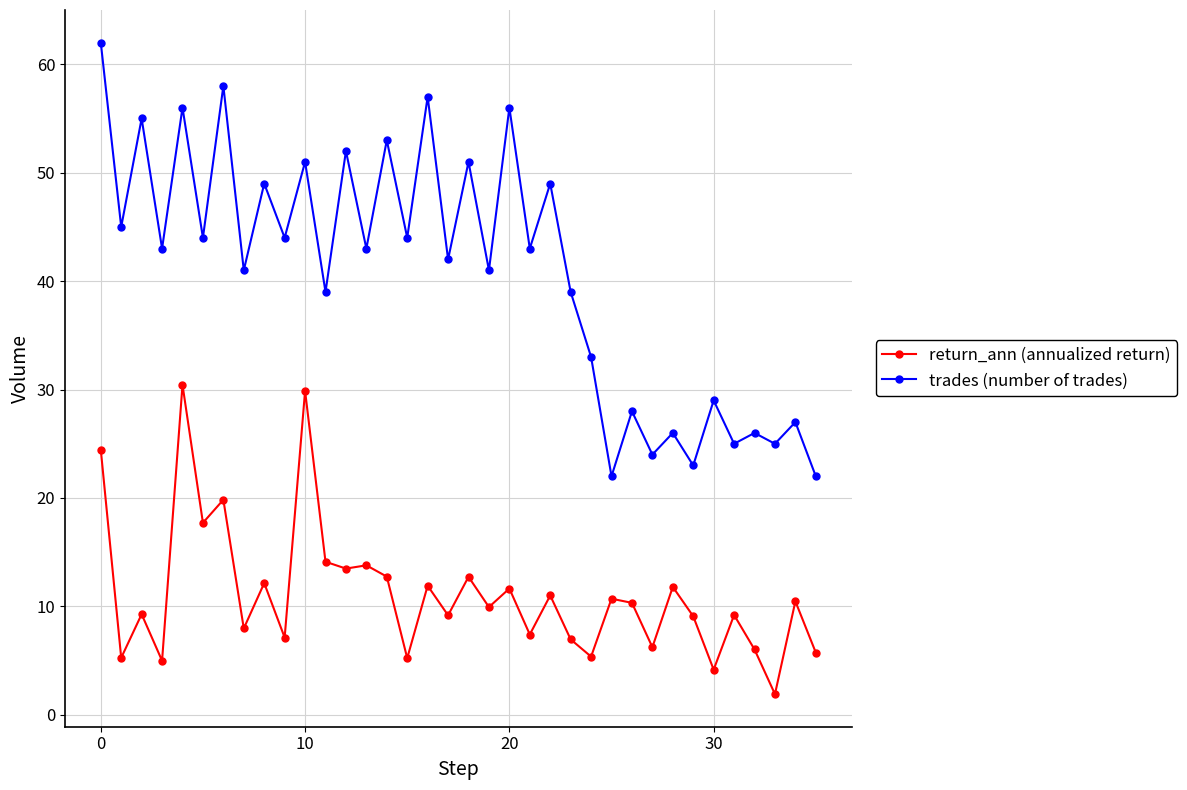

How many interior local peaks does the trades (number of trades) series have?

16